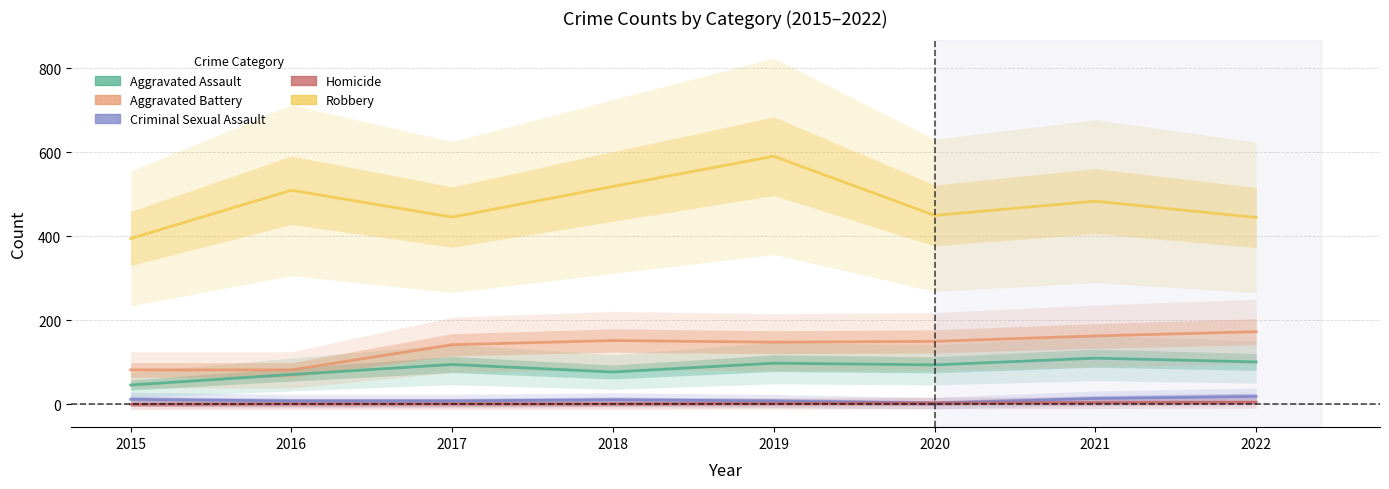

Which has a higher value, 2021 or 2015?

2021